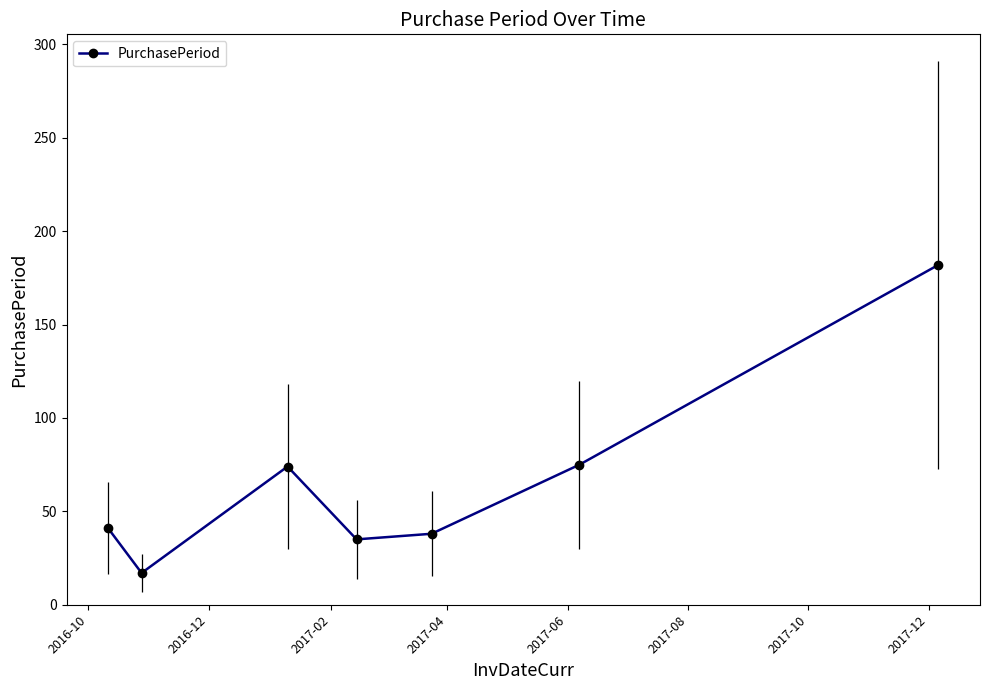

How many interior local peaks does the PurchasePeriod series have?

1